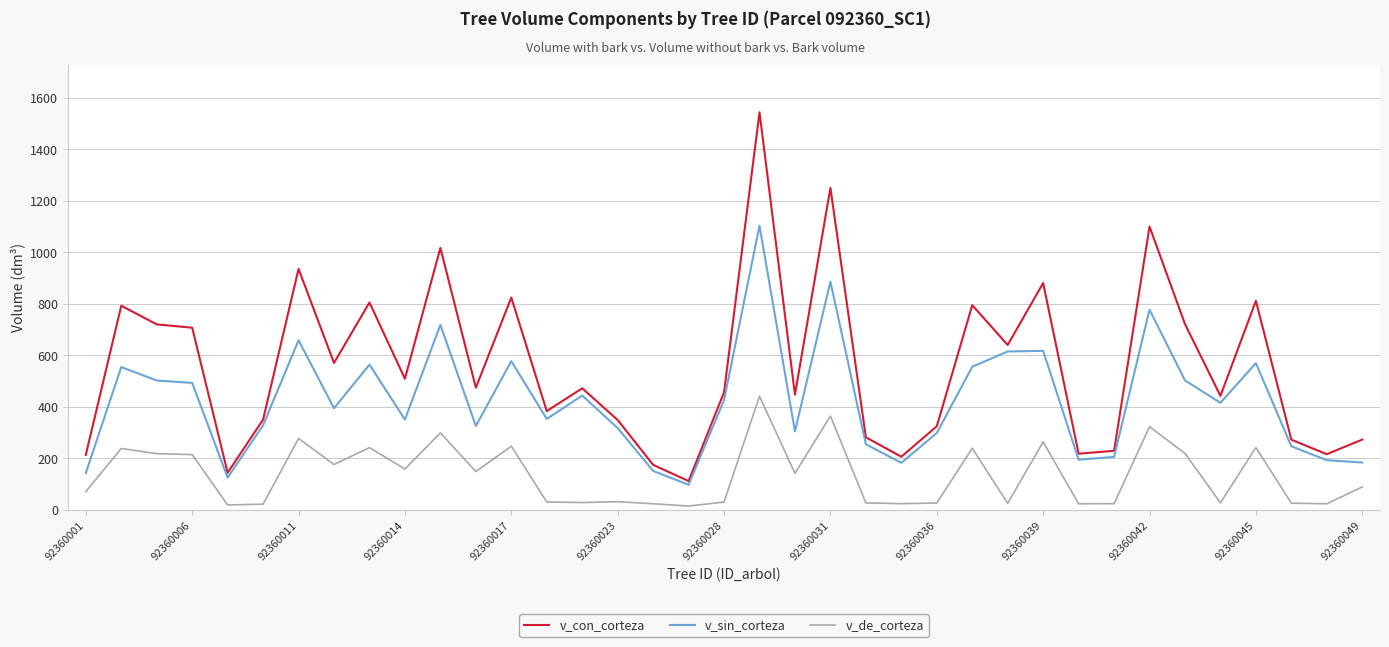

True or false: v_de_corteza and v_sin_corteza intersect in this chart.

False